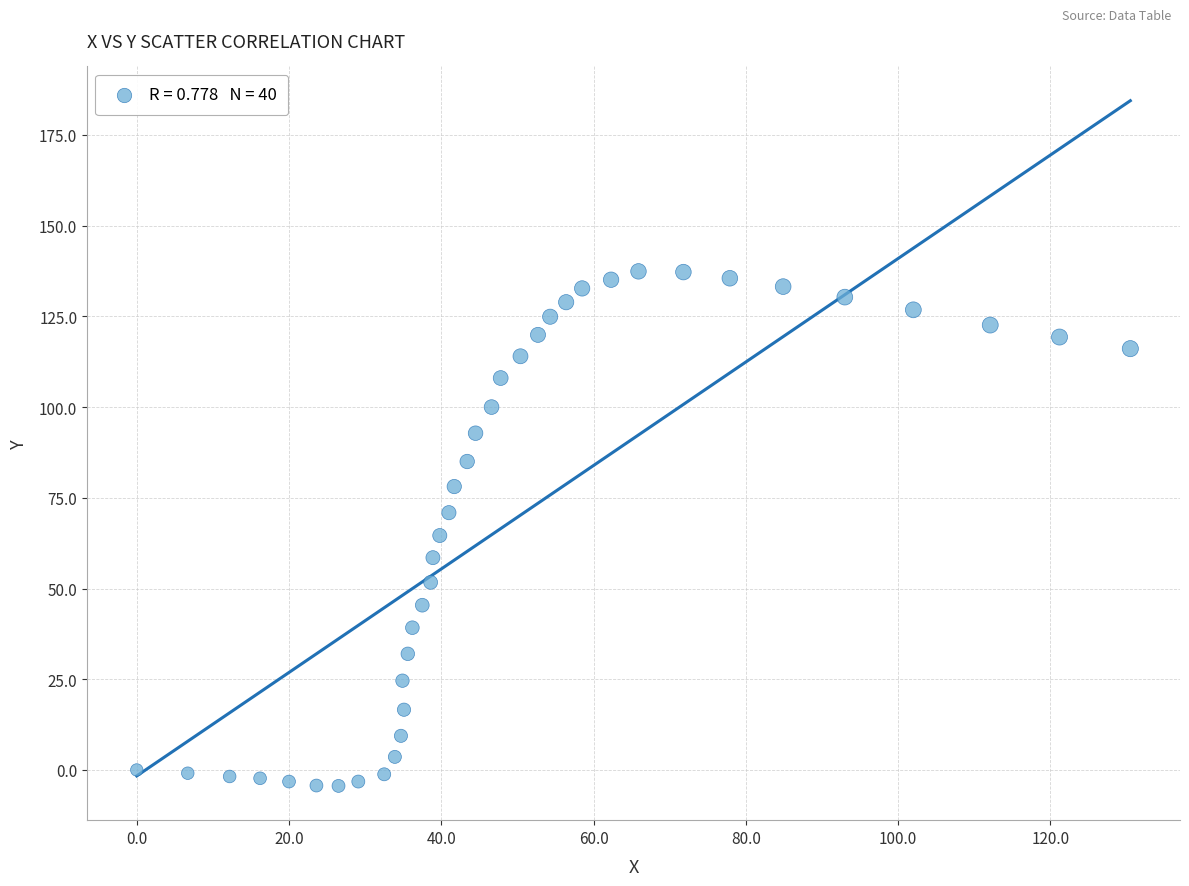

What is the range of X values (max minus min)?

130.5